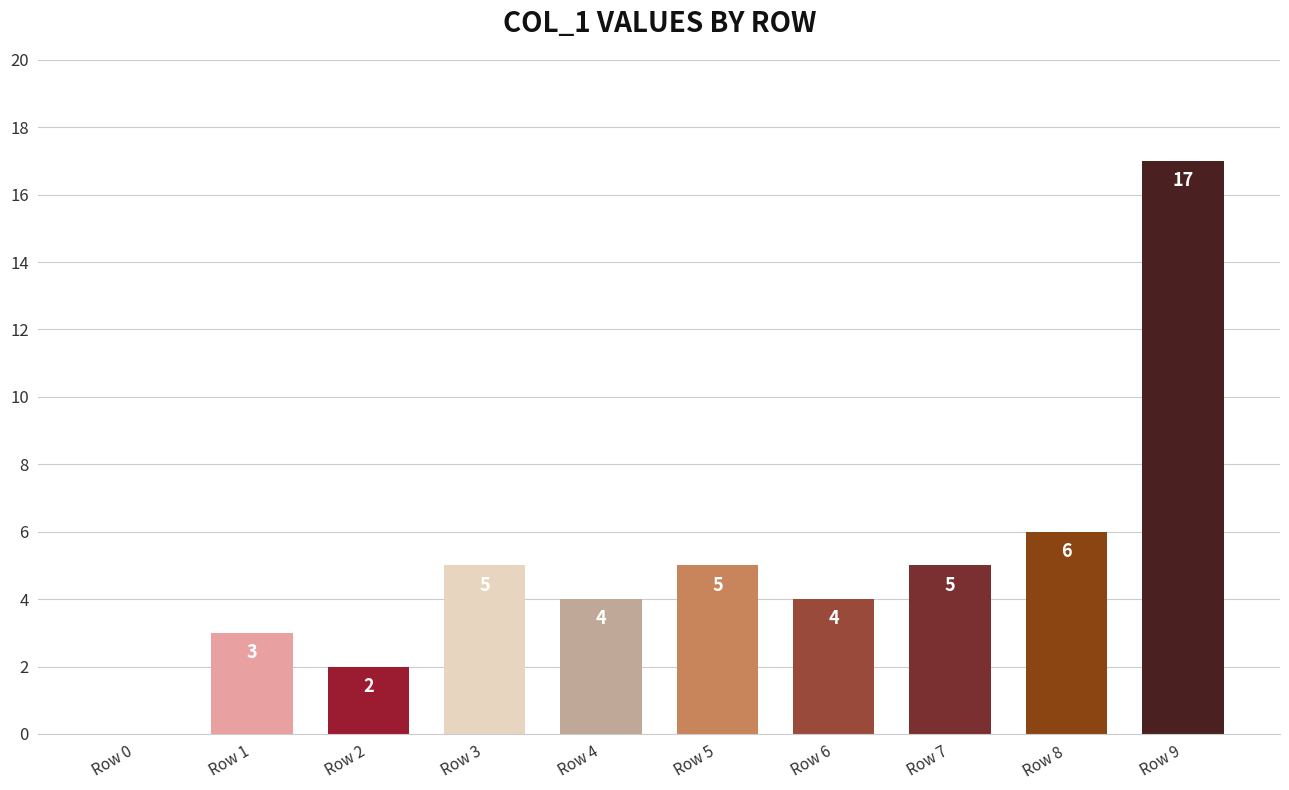

Which has a higher value, Row 2 or Row 4?

Row 4